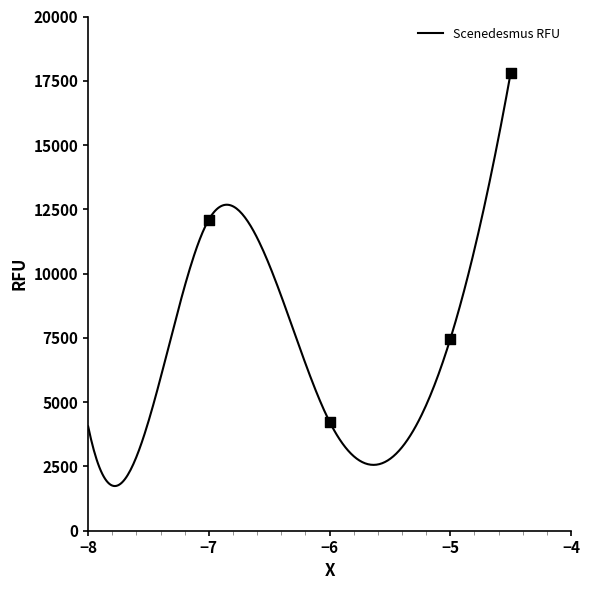

What is the lowest value of the Scenedesmus RFU series?

1737.6